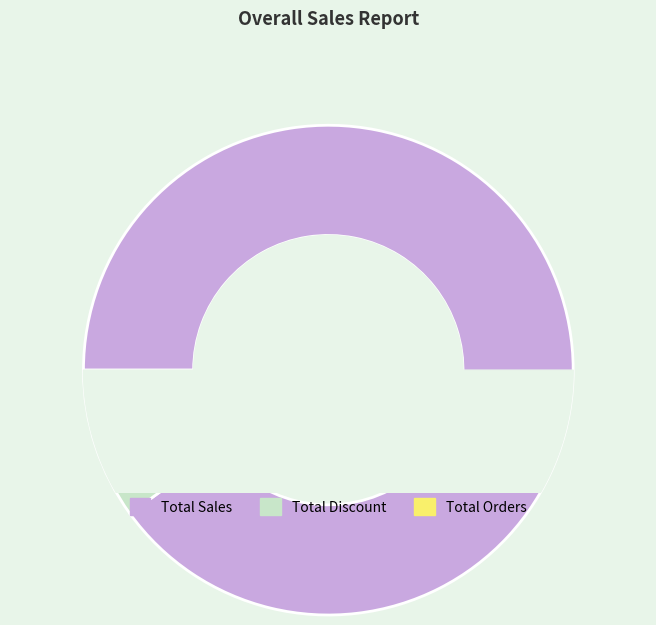

How many segments does this pie chart have?

3